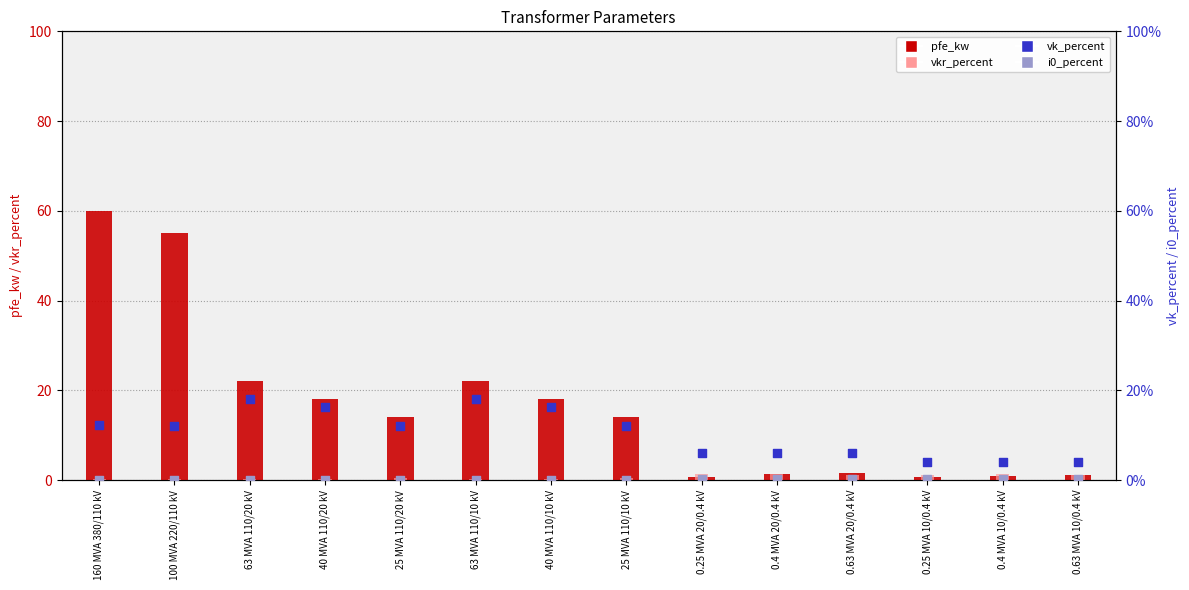

Which series has the largest total across all categories?

pfe_kw